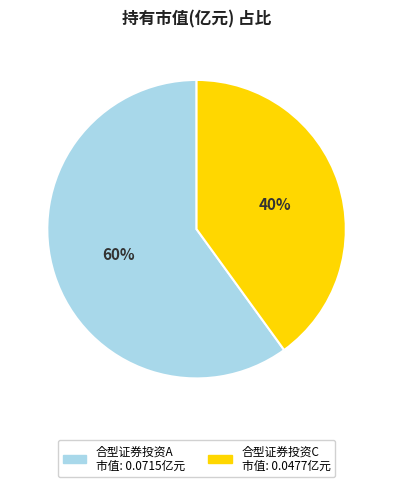

To the nearest percent, what is the difference between the largest and smallest slice percentages?

20%